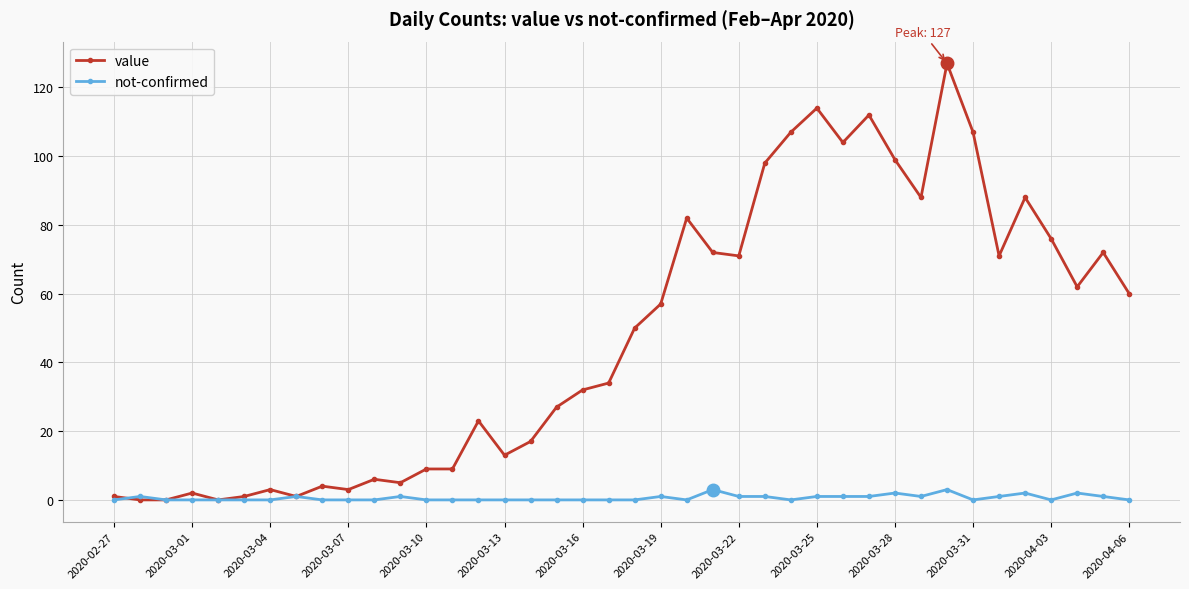

Reading right to left, extract all data points from this chart.

value: 60	72	62	76	88	71	107	127	88	99	112	104	114	107	98	71	72	82	57	50	34	32	27	17	13	23	9	9	5	6	3	4	1	3	1	0	2	0	0	1
not-confirmed: 0	1	2	0	2	1	0	3	1	2	1	1	1	0	1	1	3	0	1	0	0	0	0	0	0	0	0	0	1	0	0	0	1	0	0	0	0	0	1	0